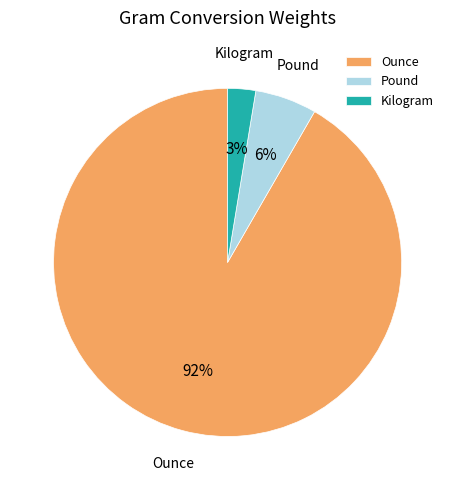

The Pound slice represents 16% of the pie. True or false?

False